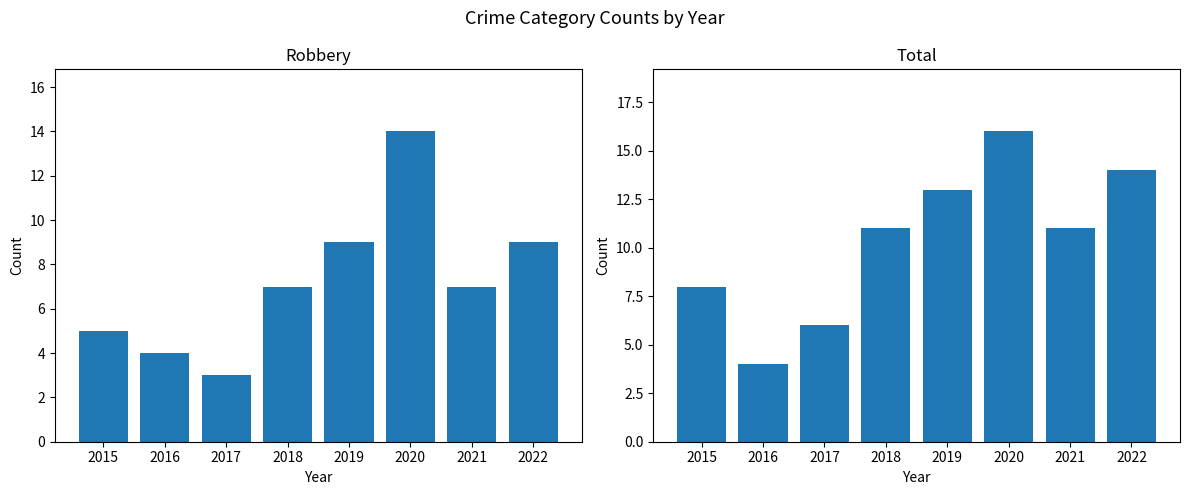

Where does the Robbery series first go above 7?

2019